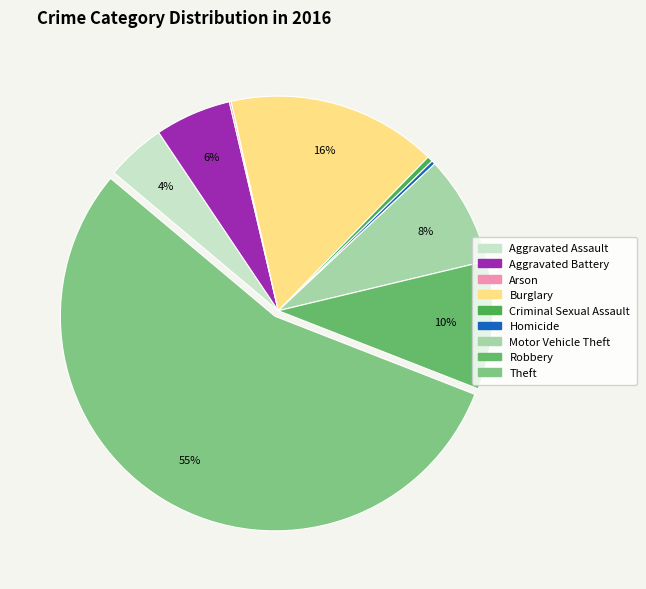

Combined, what portion of the pie is Arson and Robbery?

9.8%